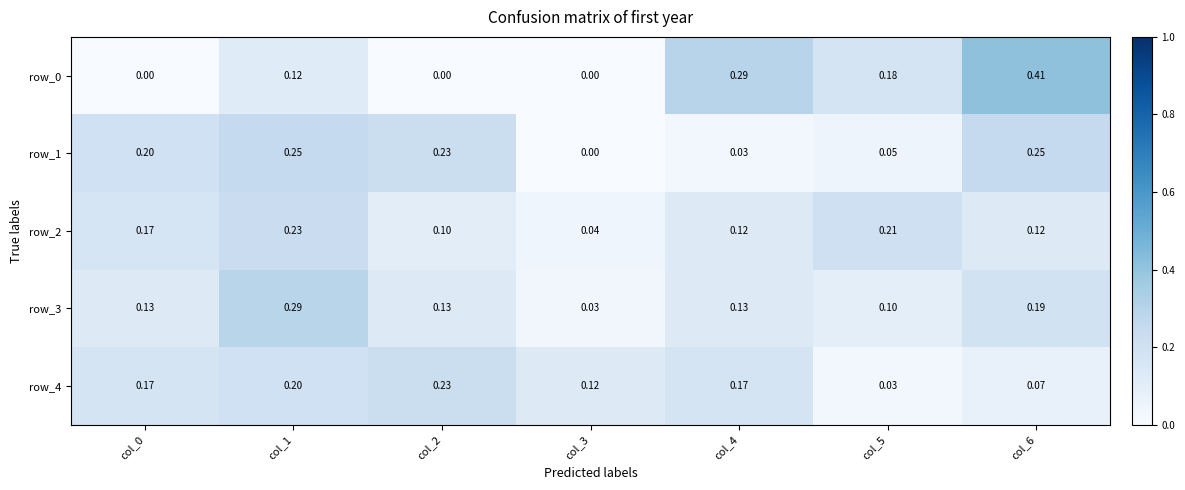

At which label does row_1 reach its peak?

col_1